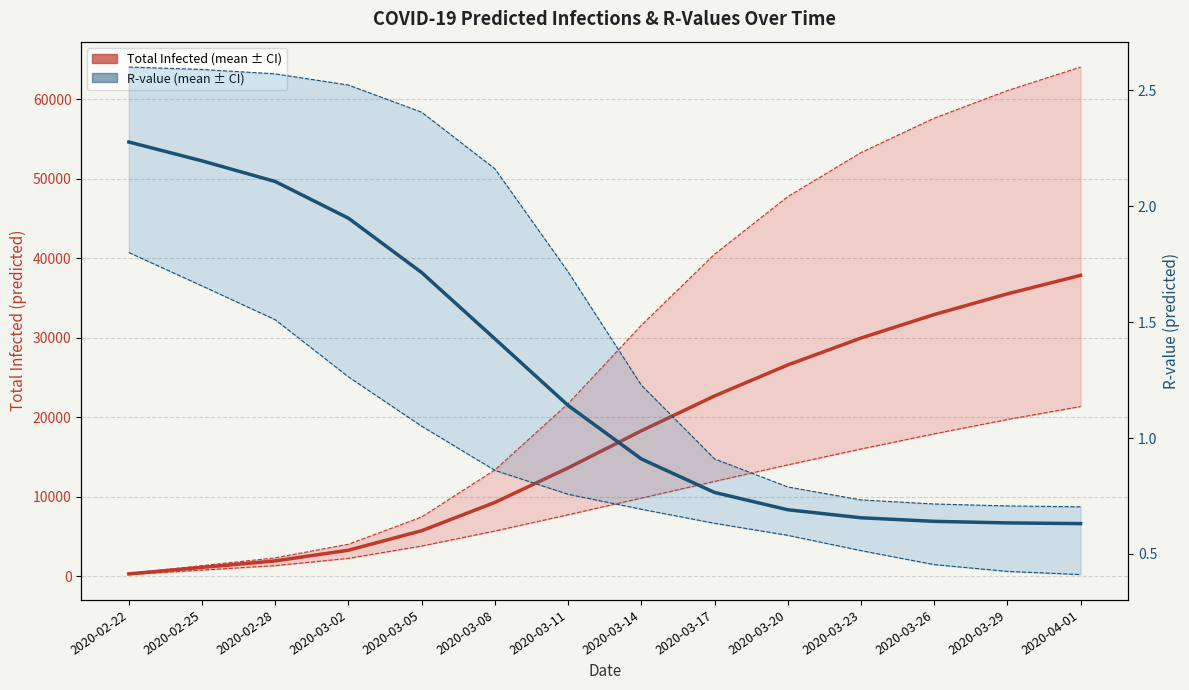

What is the difference between the maximum and minimum values in the predicted_total_infected_upper series?

63717.0